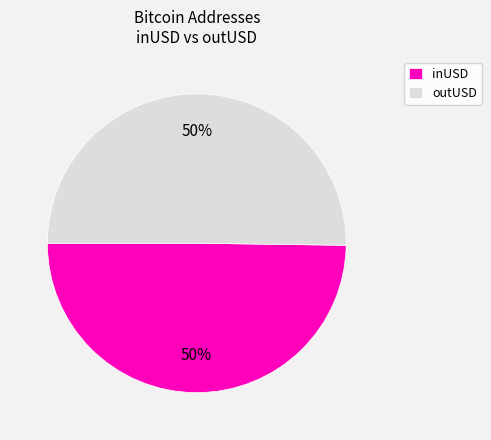

To the nearest percent, what percentage of the pie is inUSD?

50%